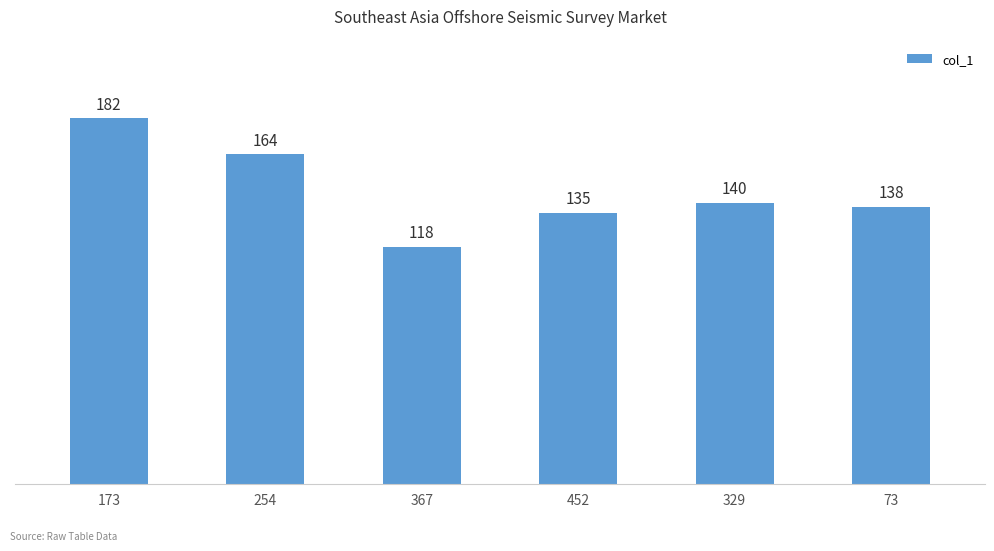

Between 329 and 452, which is larger?

329